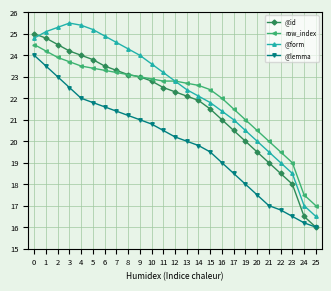

What is the value of the @id point at the 6th from the left?

23.8